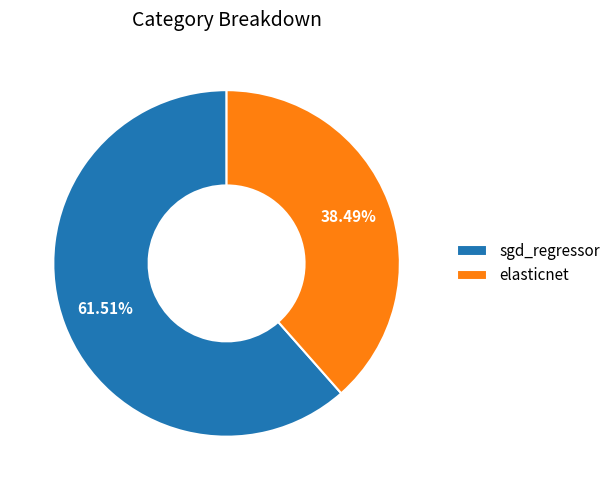

Count the number of slices in the pie.

2